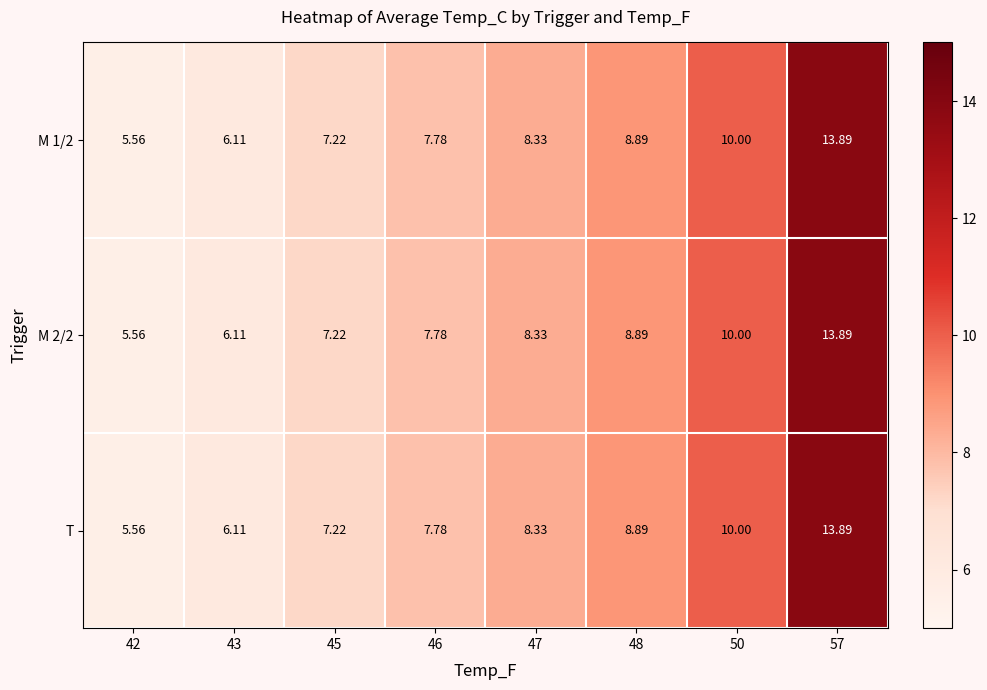

Is the value of M 2/2 at 46 greater than the value of T at 48?

No